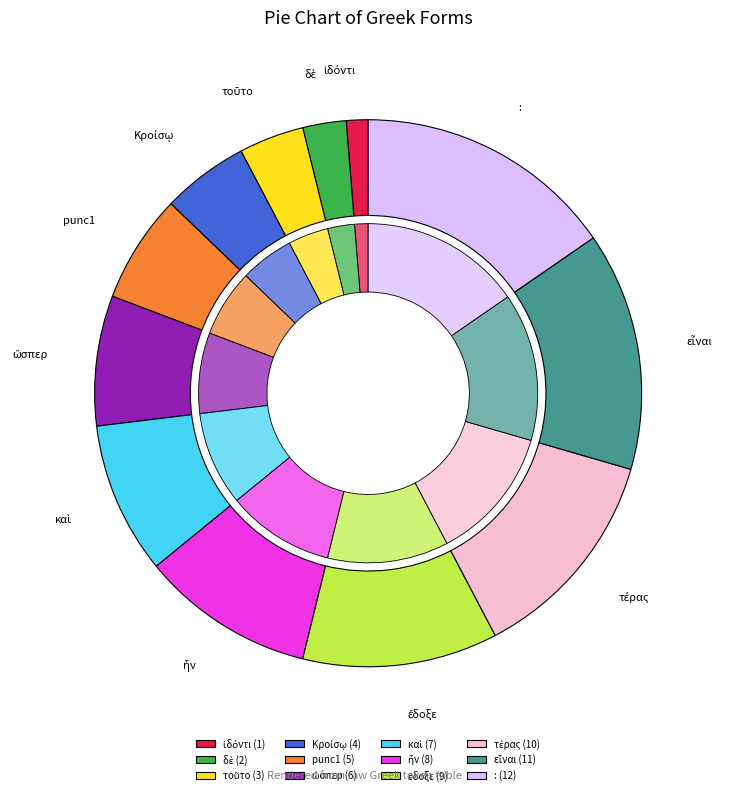

To the nearest percent, what is the difference between the ὥσπερ and καὶ slice percentages?

1%